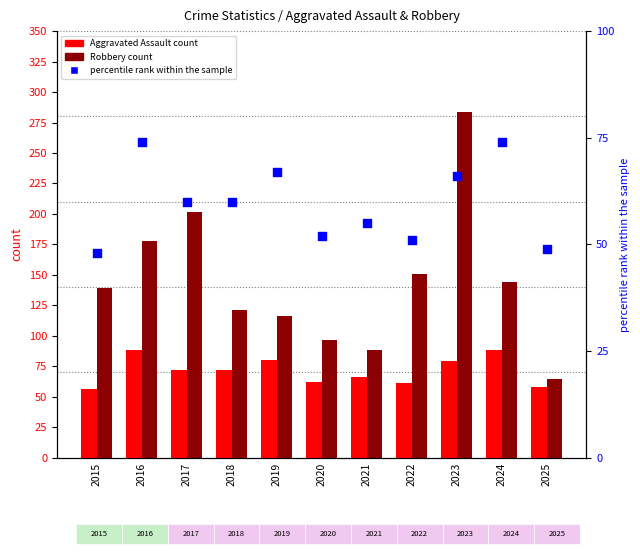

What are all the series names shown in the legend?

Aggravated Assault count, Robbery count, percentile rank within the sample